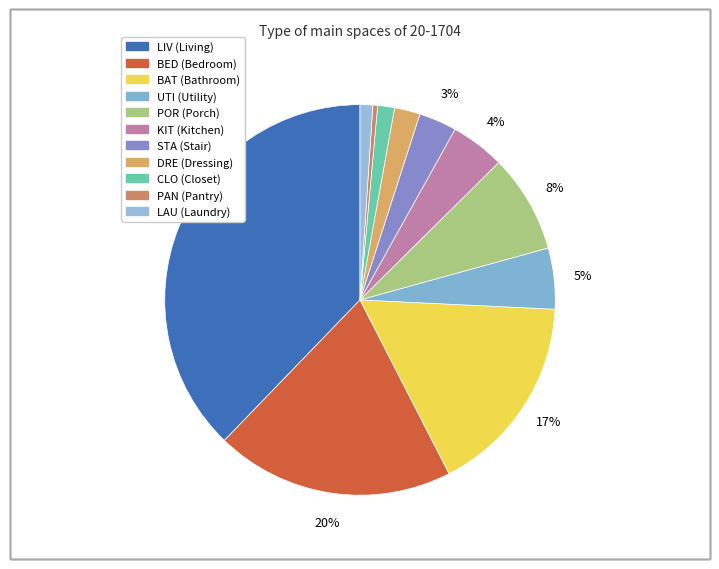

To the nearest percent, what is the average slice percentage?

9%